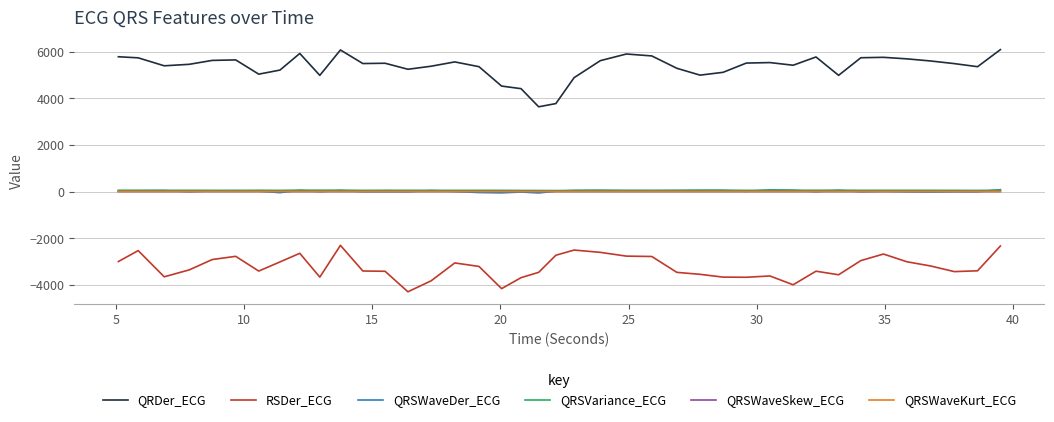

In RSDer_ECG, how many points are higher than both neighbors (excluding endpoints)?

9